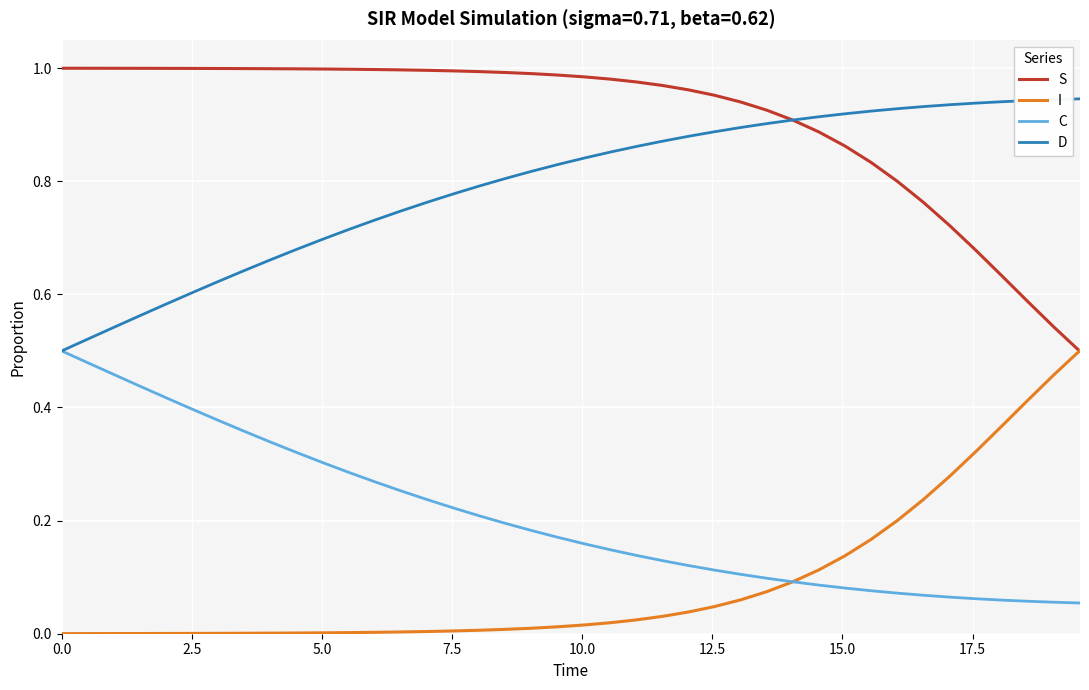

True or false: S and C intersect in this chart.

False